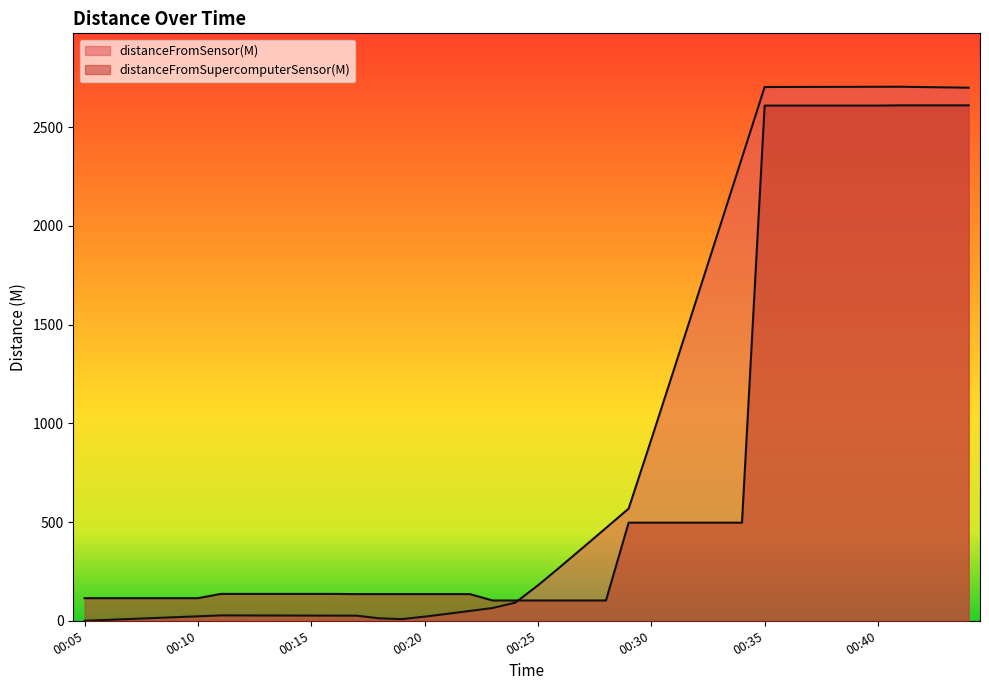

Reading right to left, list all the values displayed in this chart.

distanceFromSensor(M): 00:44=2699.9	00:43=2701.5	00:42=2703.2	00:41=2704.8	00:40=2704.6	00:39=2704.4	00:38=2704.1	00:37=2703.9	00:36=2703.7	00:35=2703.4	00:34=2345.3	00:33=1987.4	00:32=1630.0	00:31=1273.3	00:30=918.4	00:29=568.2	00:28=470.0	00:27=372.1	00:26=274.9	00:25=179.5	00:24=91.8	00:23=64.7	00:22=49.9	00:21=35.3	00:20=20.9	00:19=8.6	00:18=12.3	00:17=25.9	00:16=26.1	00:15=26.3	00:14=26.5	00:13=26.7	00:12=27.0	00:11=27.2	00:10=22.7	00:09=18.1	00:08=13.6	00:07=9.1	00:06=4.5	00:05=0.0
distanceFromSupercomputerSensor(M): 00:44=2610.5	00:43=2610.5	00:42=2610.5	00:41=2610.5	00:40=2609.3	00:39=2609.3	00:38=2609.3	00:37=2609.3	00:36=2609.3	00:35=2609.3	00:34=496.9	00:33=496.9	00:32=496.9	00:31=496.9	00:30=496.9	00:29=496.9	00:28=102.8	00:27=102.8	00:26=102.8	00:25=102.8	00:24=102.8	00:23=102.8	00:22=135.1	00:21=135.1	00:20=135.1	00:19=135.1	00:18=135.1	00:17=135.1	00:16=136.0	00:15=136.0	00:14=136.0	00:13=136.0	00:12=136.0	00:11=136.0	00:10=114.5	00:09=114.5	00:08=114.5	00:07=114.5	00:06=114.5	00:05=114.5